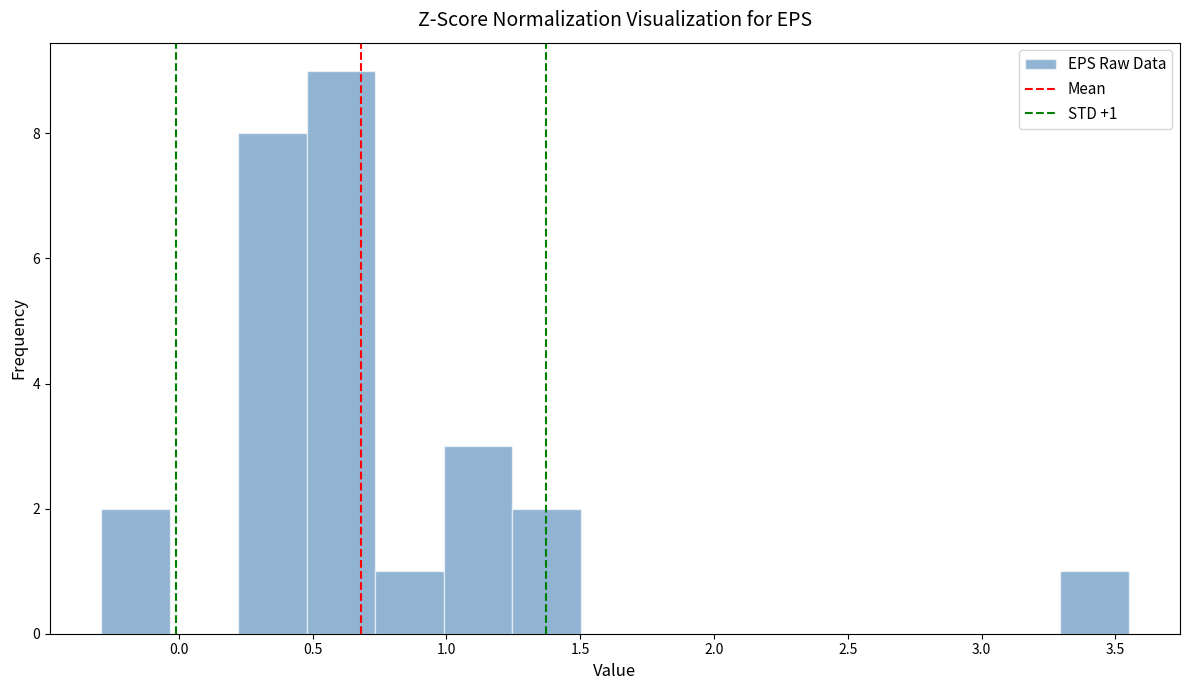

Over which range of the x-axis is the bar tallest?

0.50 to 0.75